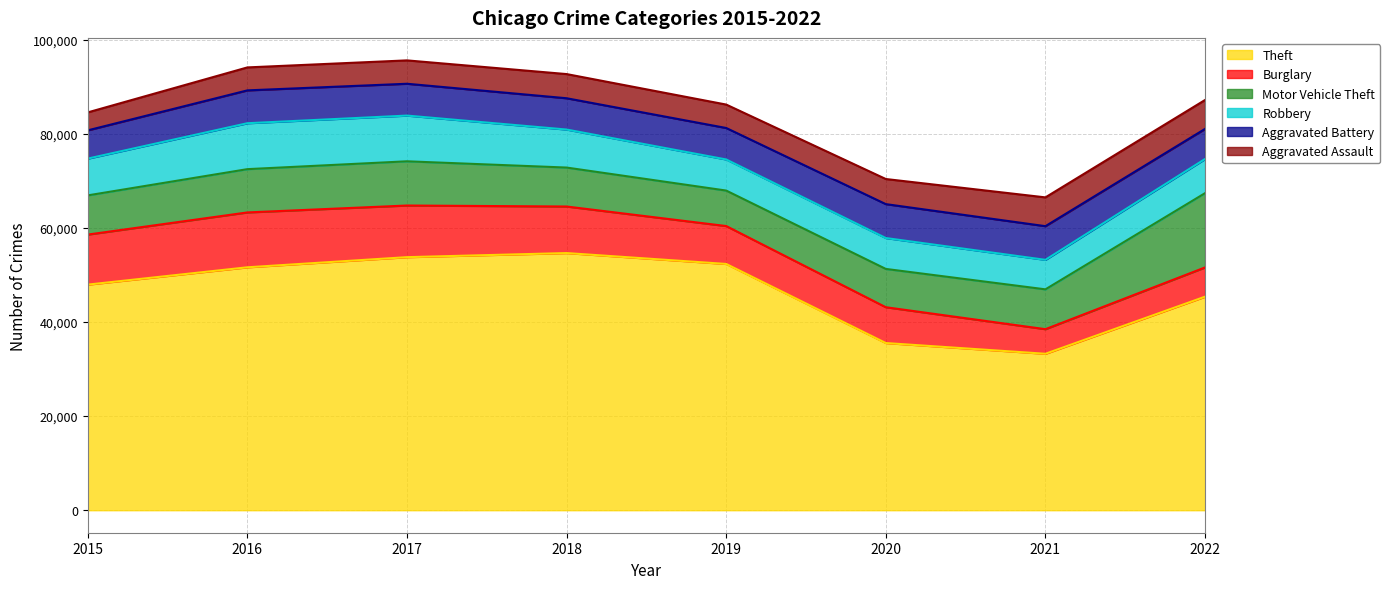

At 2022, list the series in order from smallest to largest.

Aggravated Assault, Burglary, Aggravated Battery, Robbery, Motor Vehicle Theft, Theft